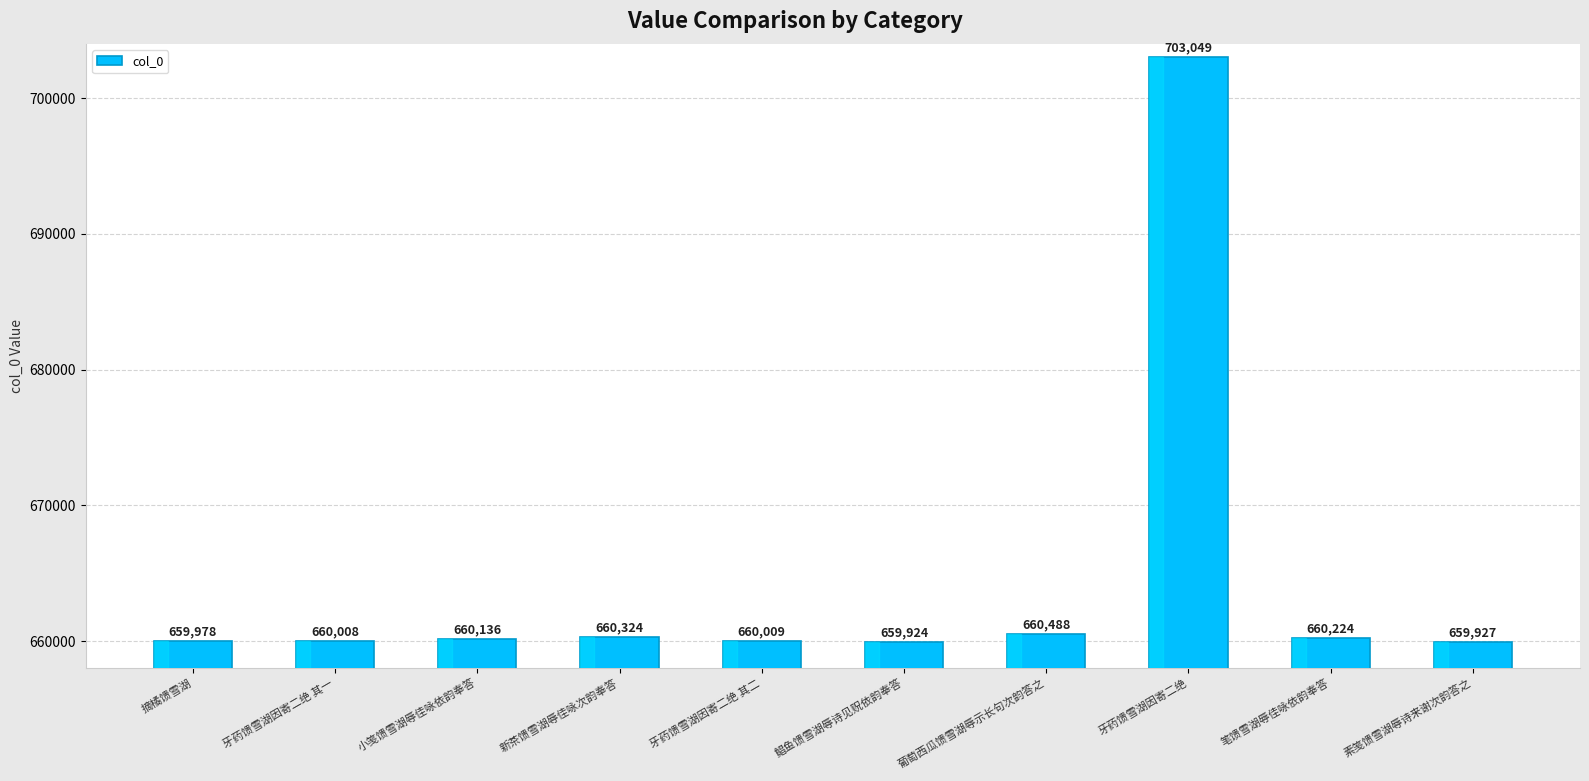

Approximately how many times larger is the value at 笔馈雪湖辱佳咏依韵奉答 compared to 新茶馈雪湖辱佳咏次韵奉答?

1.0